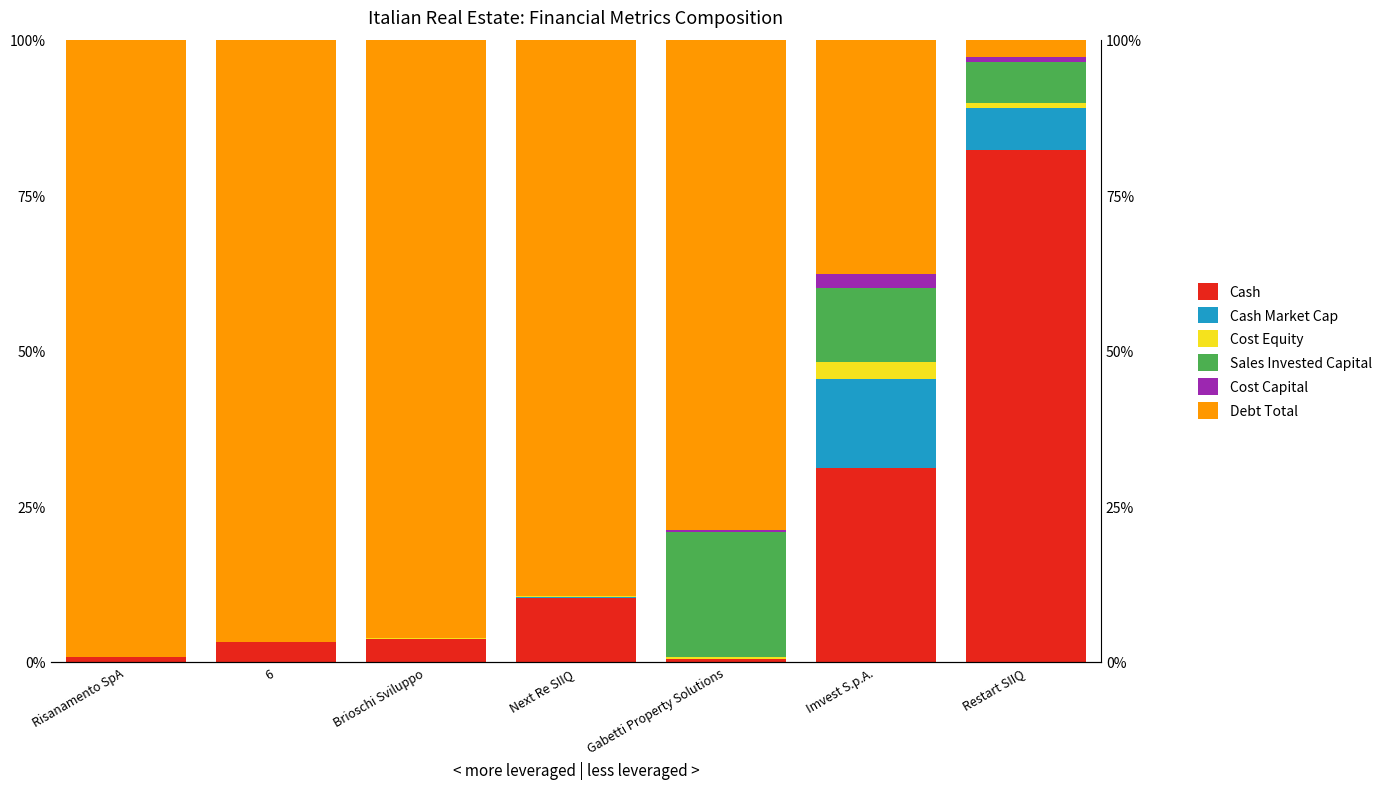

How many series are shown in this chart?

6